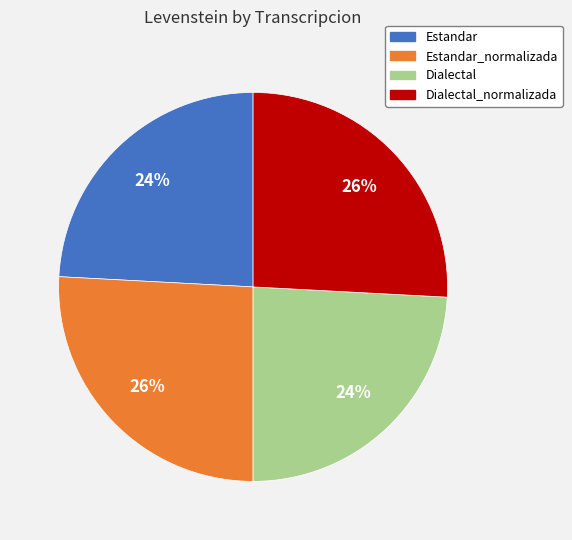

Is there any slice that represents more than half of the pie?

No